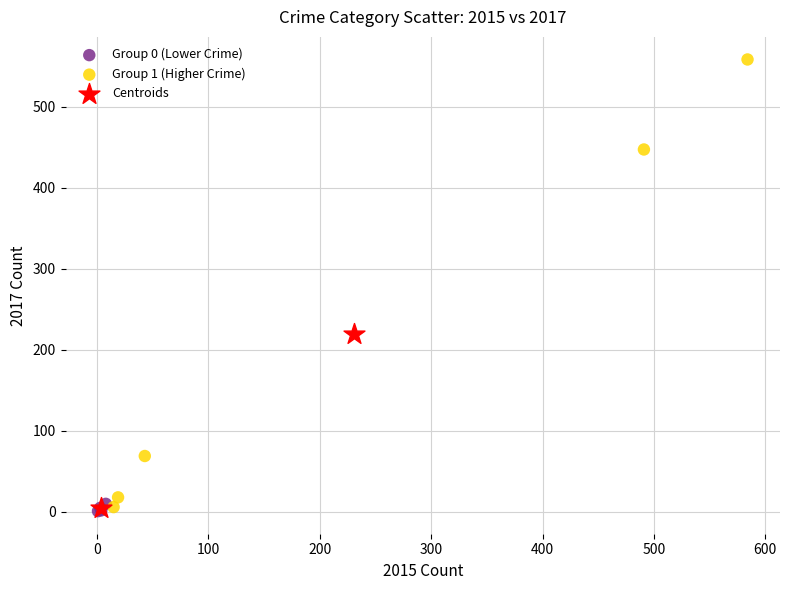

Which series has the largest Y range (max minus min)?

Group 1 (Higher Crime)